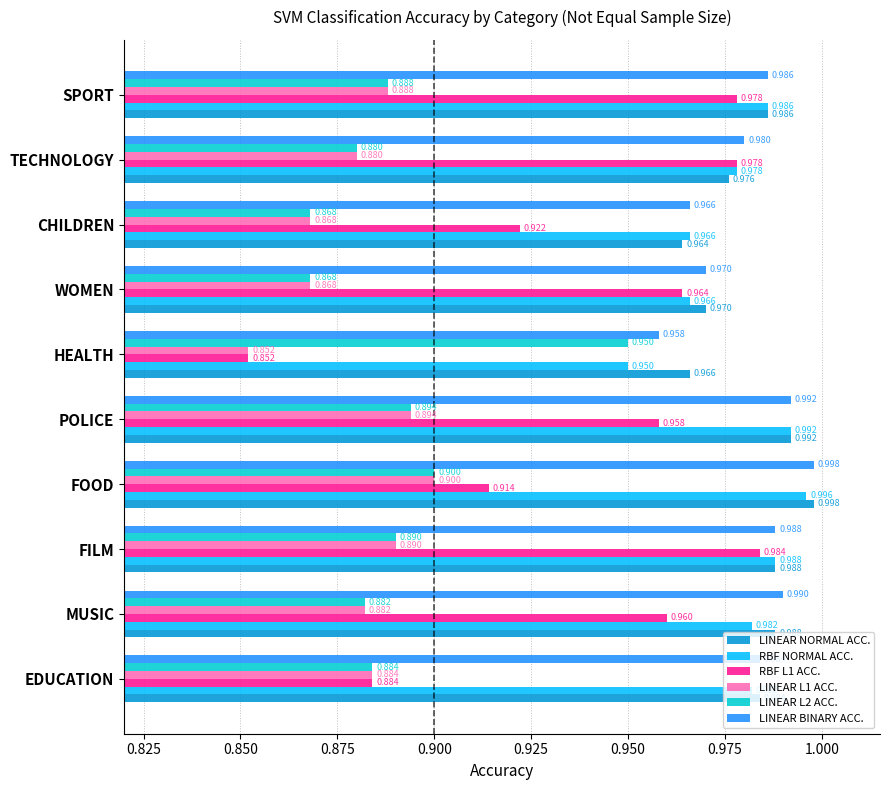

What are all the series names shown in the legend?

LINEAR NORMAL ACC., RBF NORMAL ACC., RBF L1 ACC., LINEAR L1 ACC., LINEAR L2 ACC., LINEAR BINARY ACC.